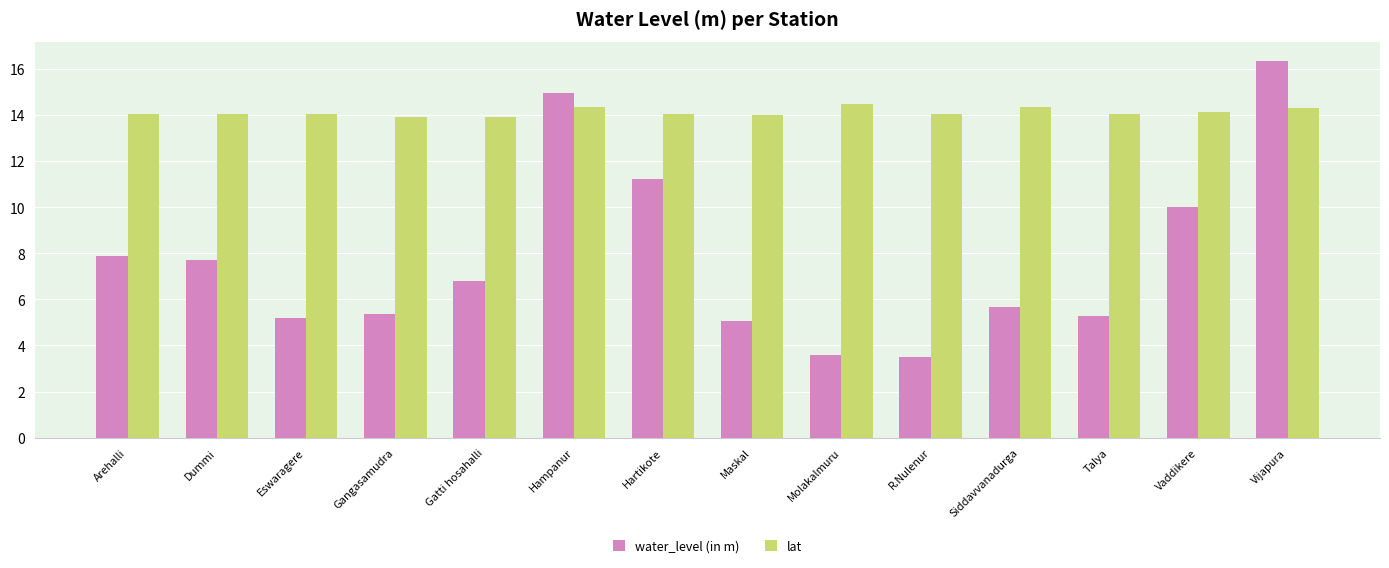

Where does the water_level (in m) series first go above 6?

Arehalli